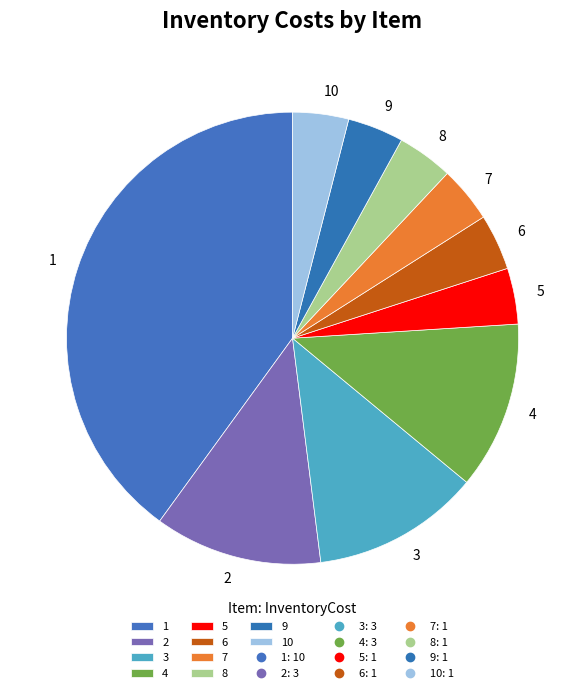

Is 7 the majority of the pie?

No